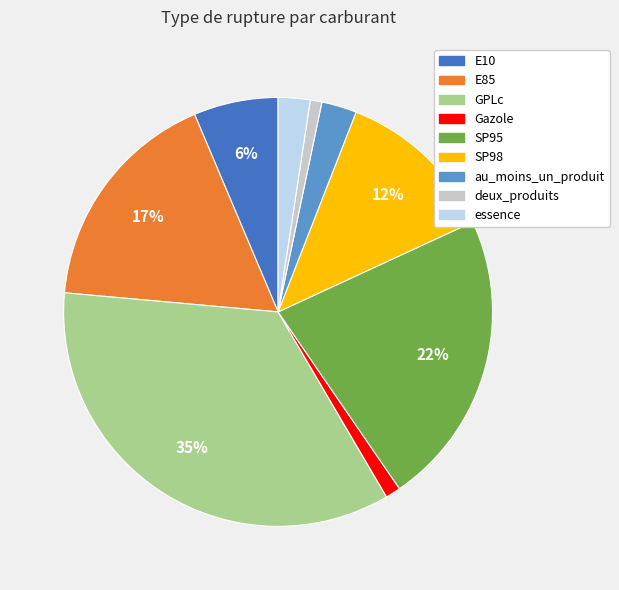

To the nearest percent, what is the combined percentage of Gazole and GPLc?

36%